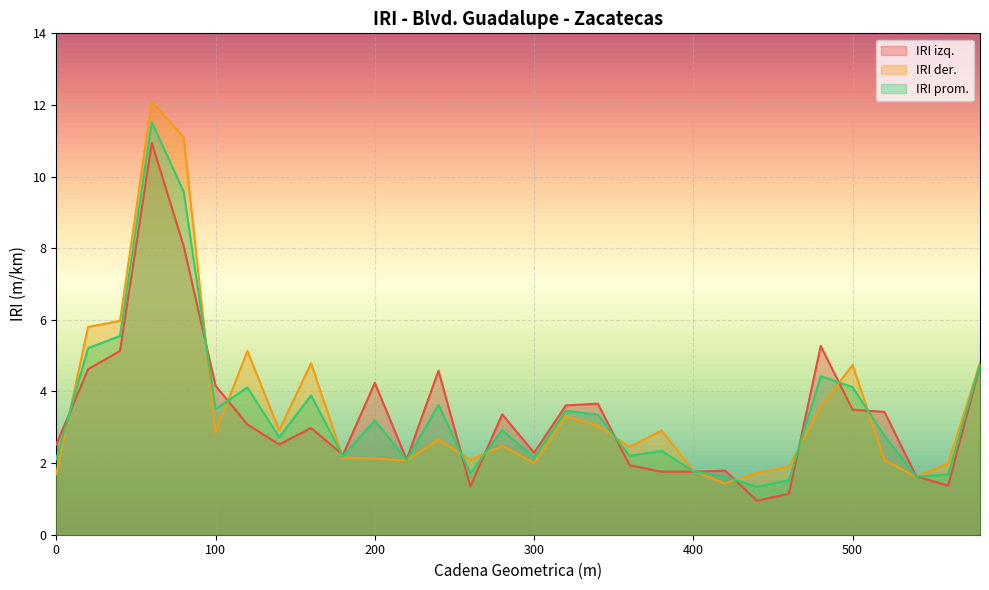

What is the sum of the IRI izq. values at 220 and 200?

6.3